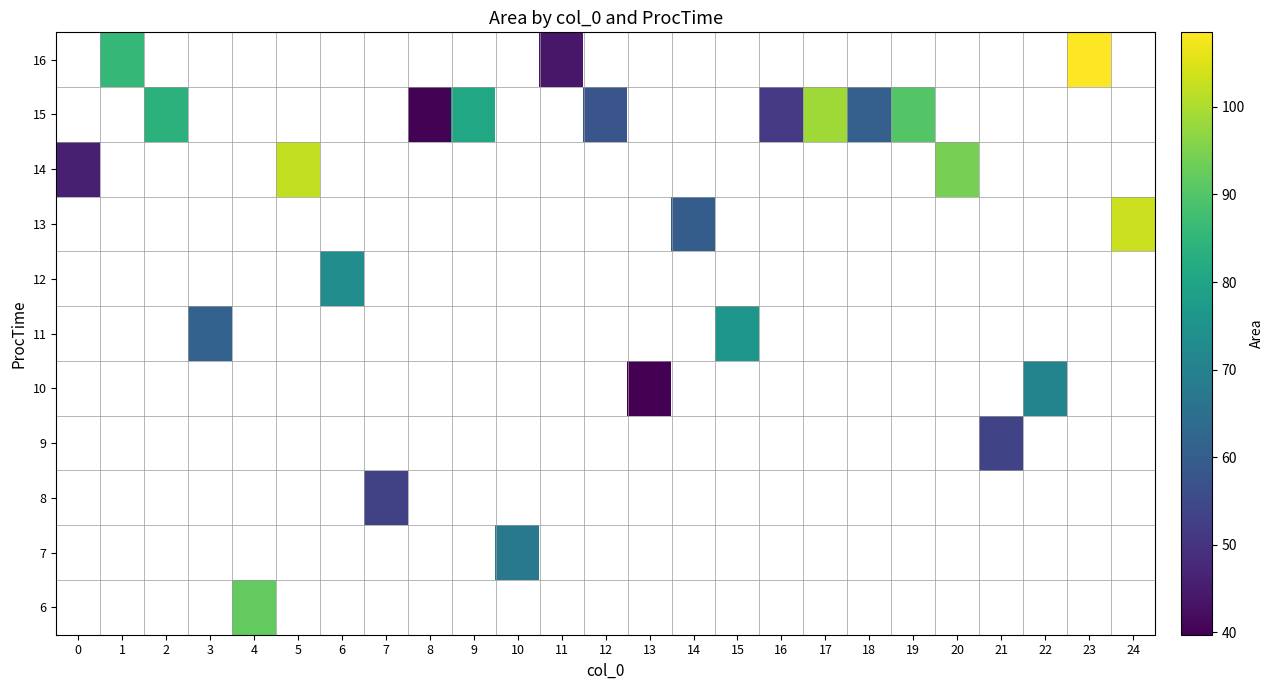

Which label corresponds to the largest value in the chart?

23